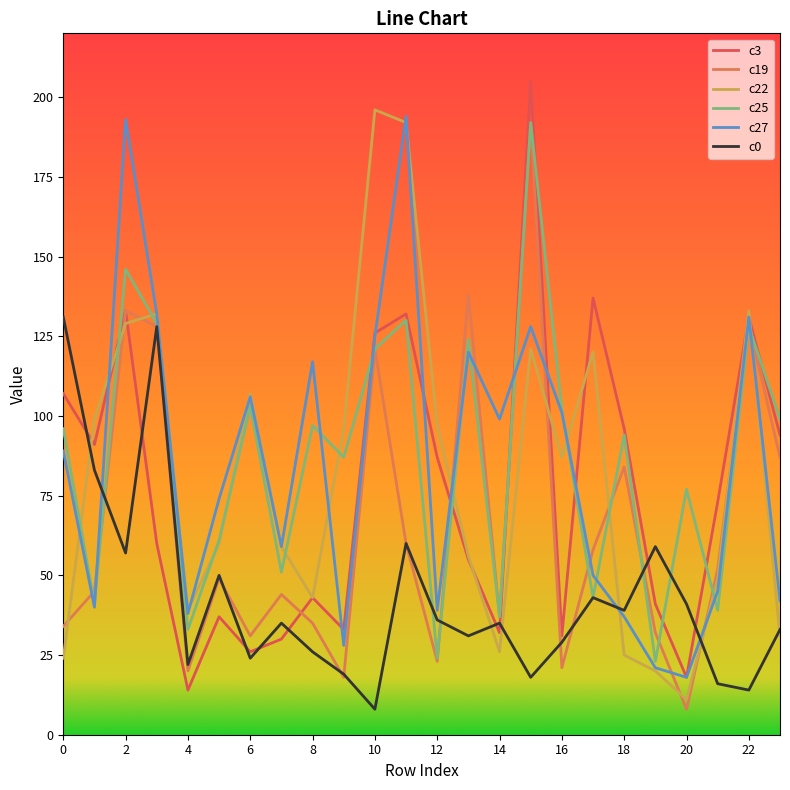

What is the maximum value shown in the chart?

205